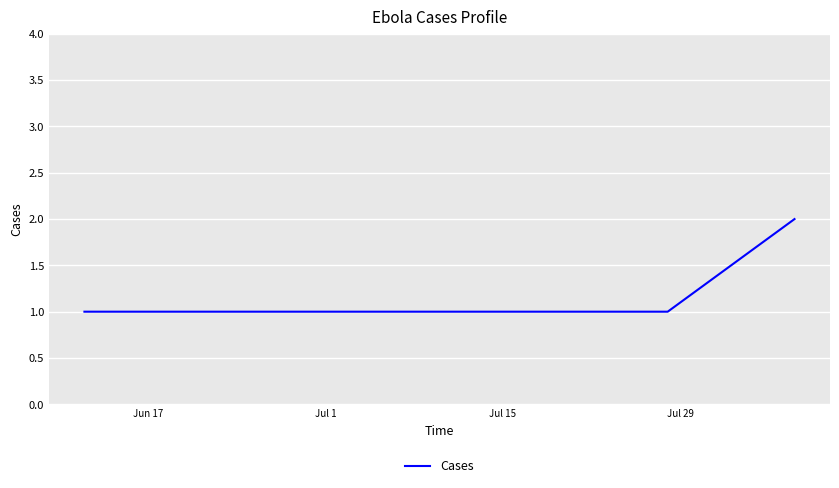

What is the average value?

1